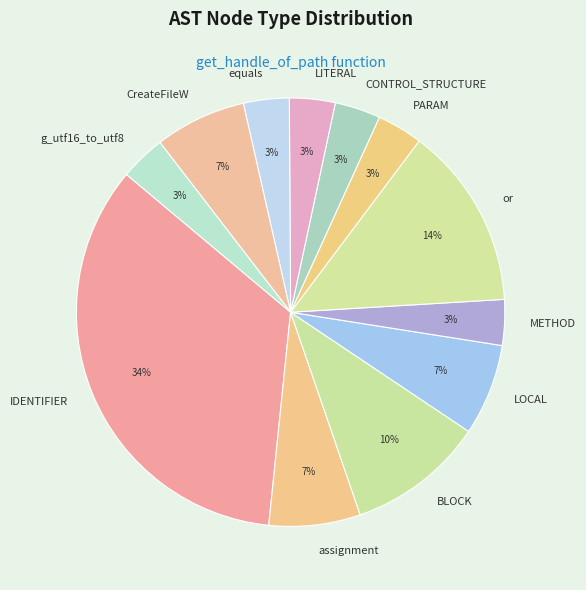

To the nearest percent, what is the average slice percentage?

8%